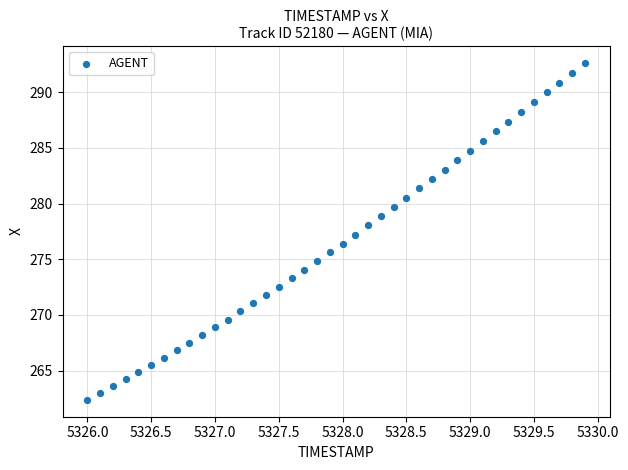

What is the range of X values (max minus min)?

3.9